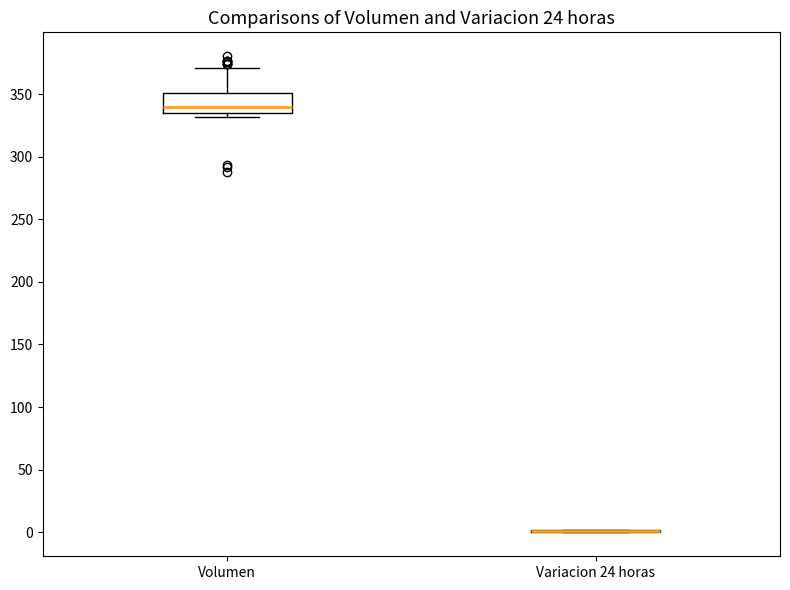

Which box is the tallest, from its lower edge to its upper edge?

Volumen